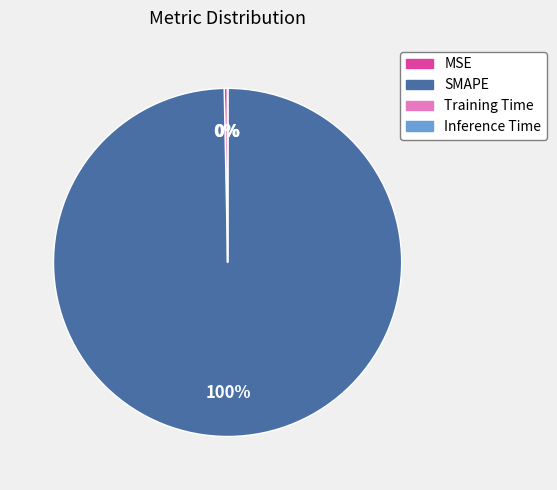

Is it true that MSE is 12% of the pie?

False